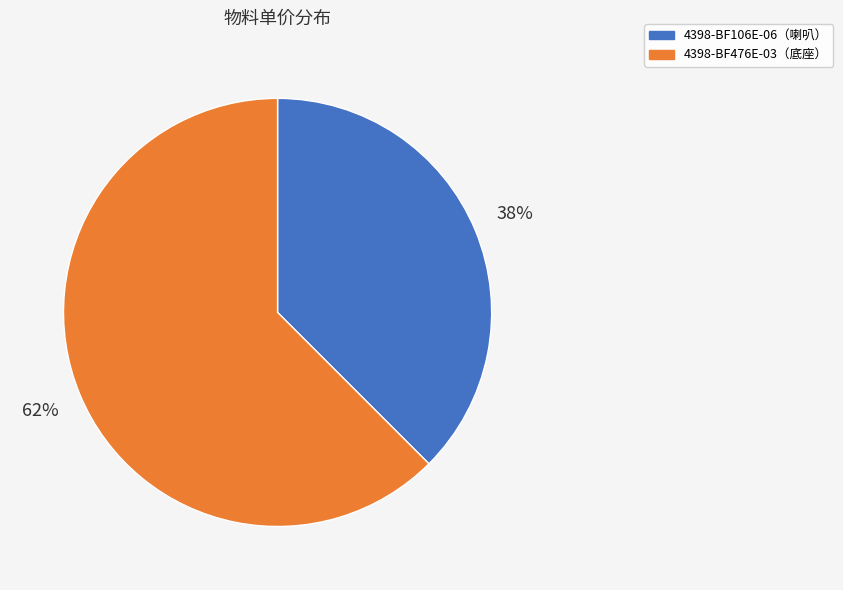

Count the number of slices in the pie.

2